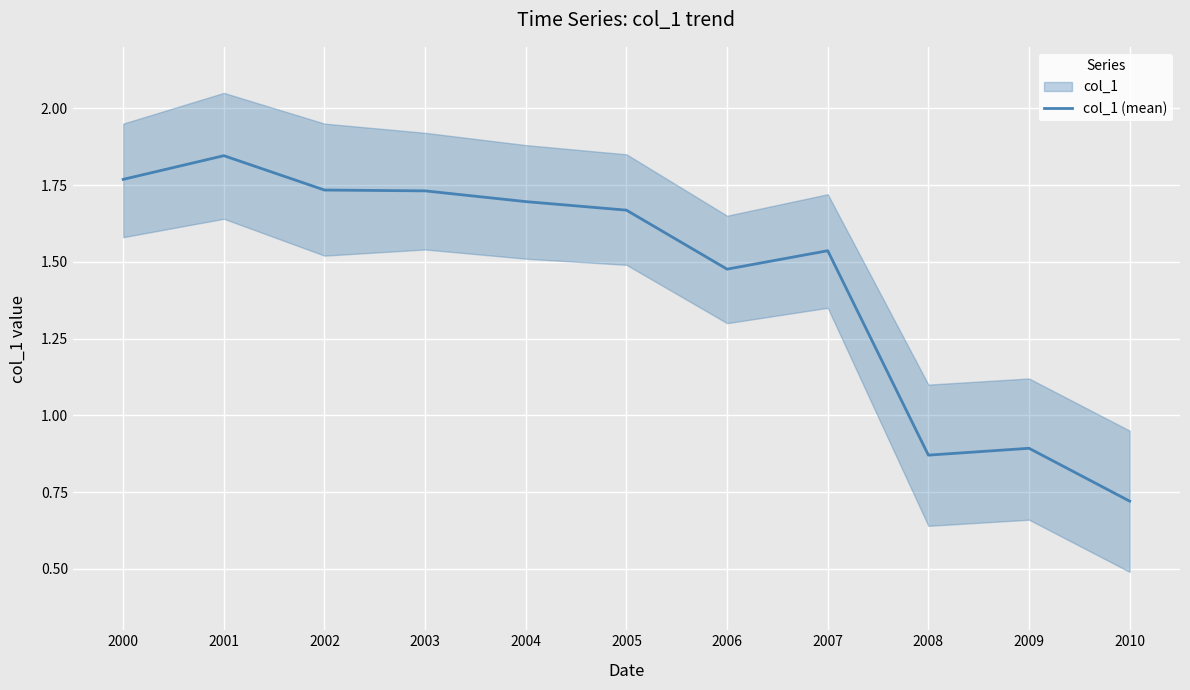

The value at 2008 is 0.9. True or false?

True